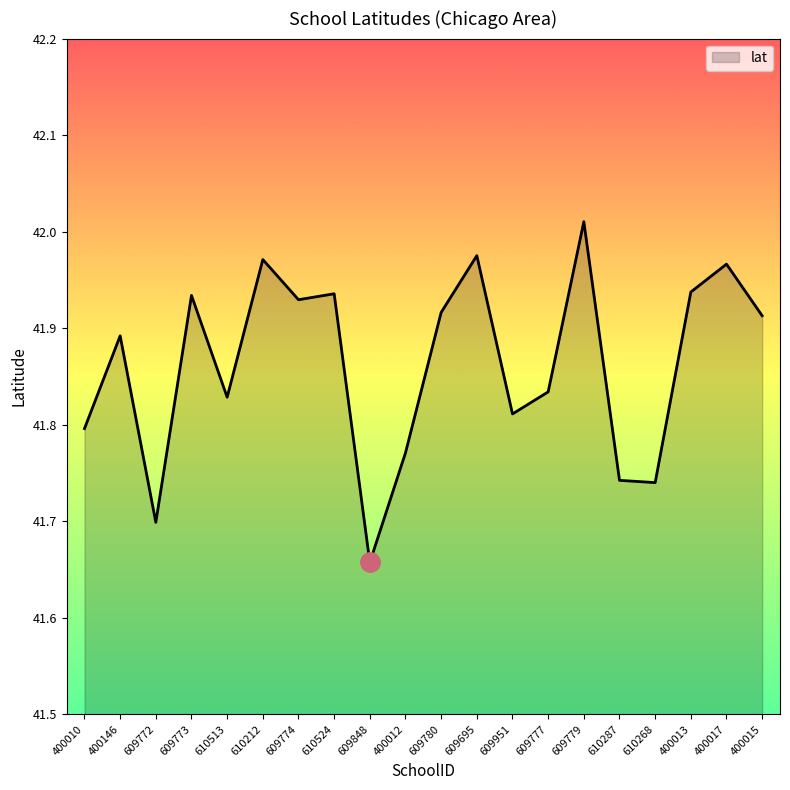

Between 610287 and 400013, which is larger?

400013